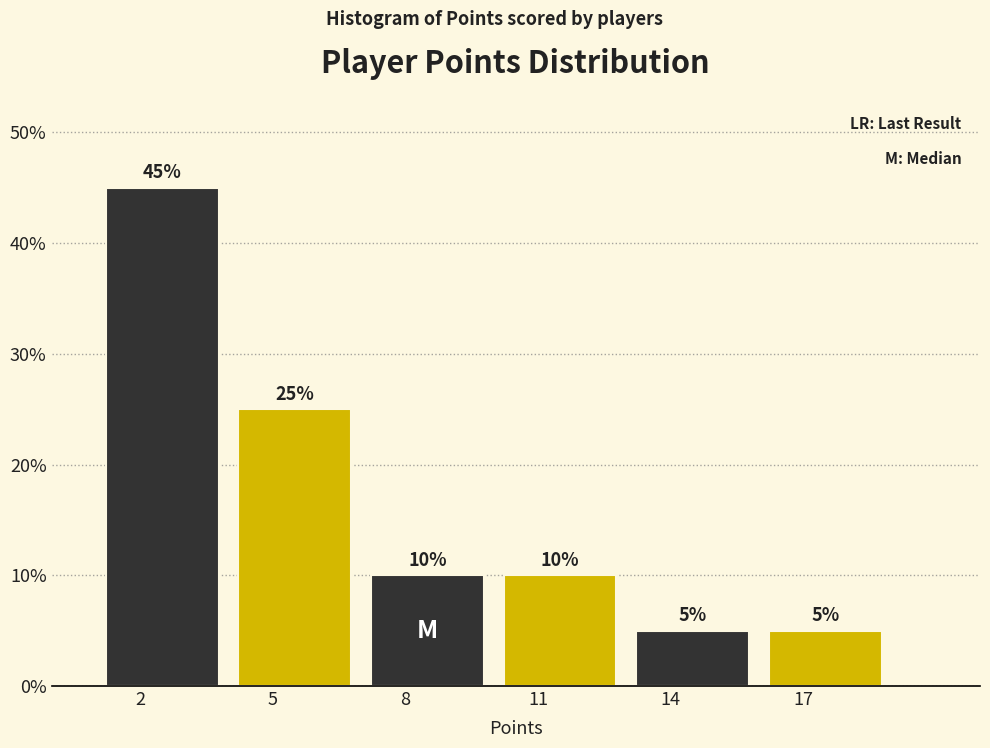

Which range on the x-axis has the tallest bar?

1 to 4